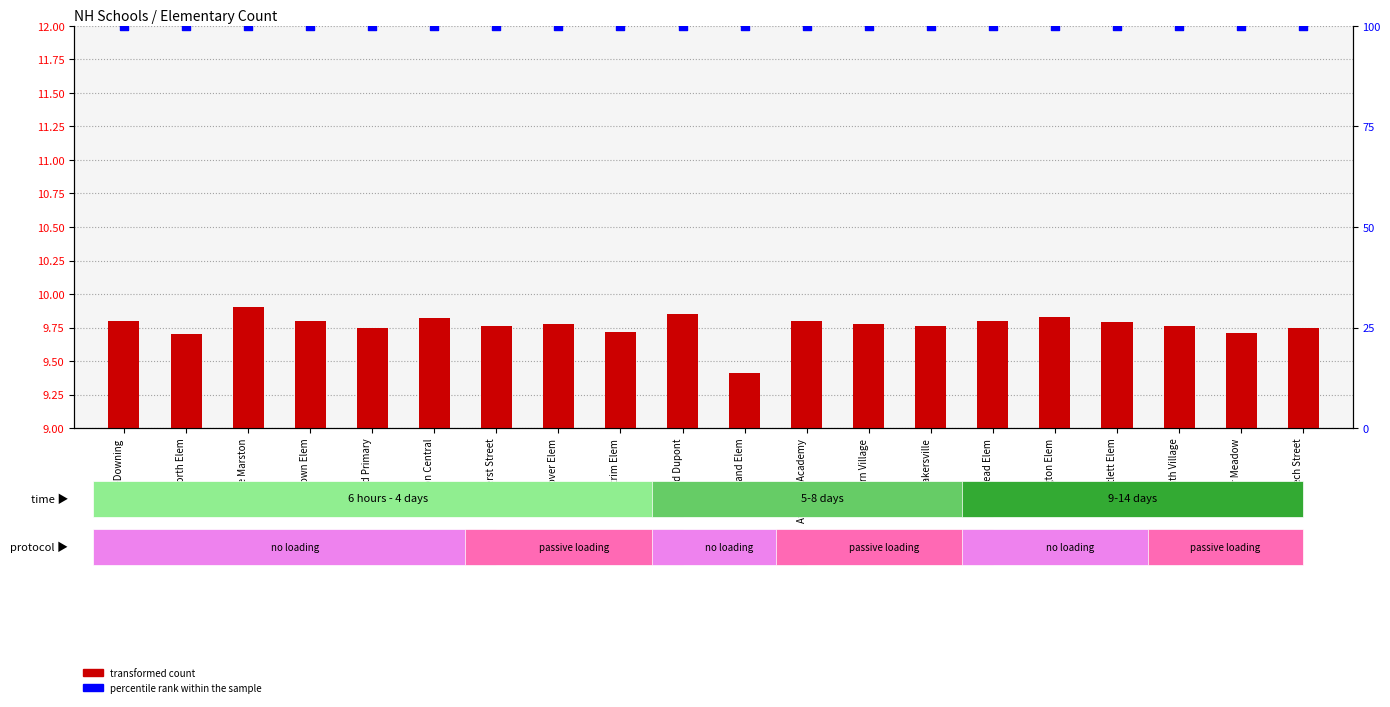

Is the value of transformed count at Barnstead Elem greater than the value of percentile rank within the sample at Bakersville?

No